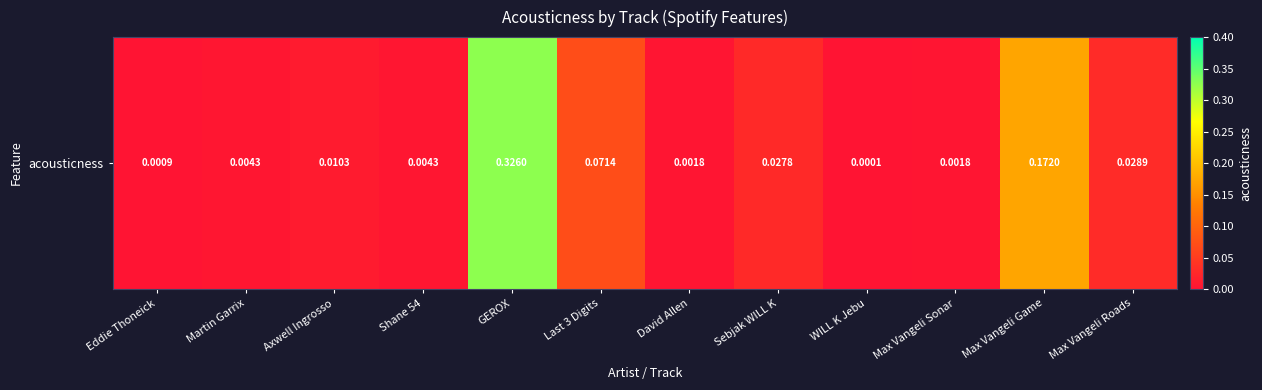

What is the maximum value shown in the chart?

0.3